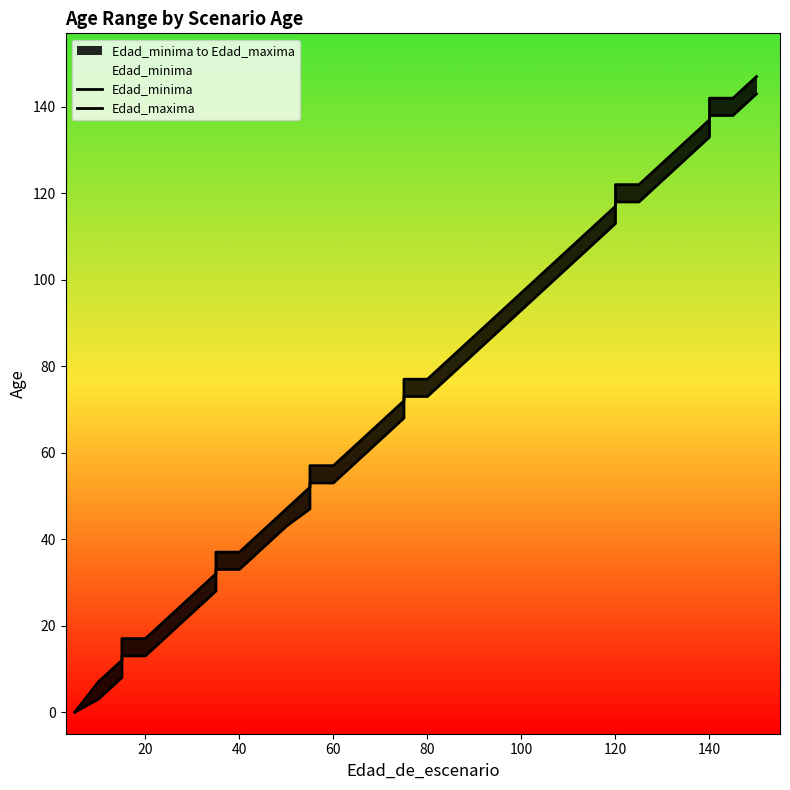

True or false: Edad_minima has a value of 86 at 31.

False